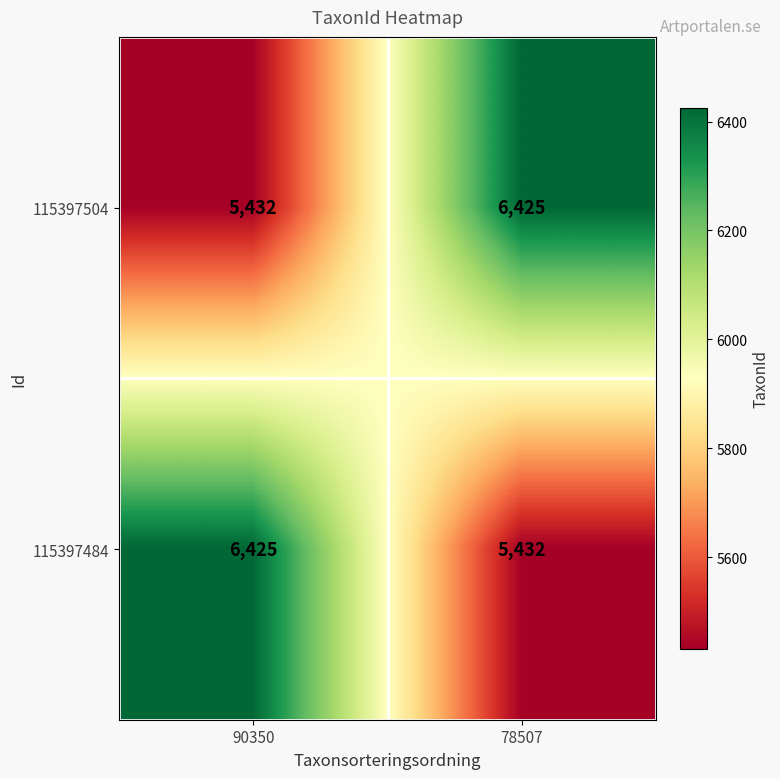

What is the sum of all 115397504 values?

11857